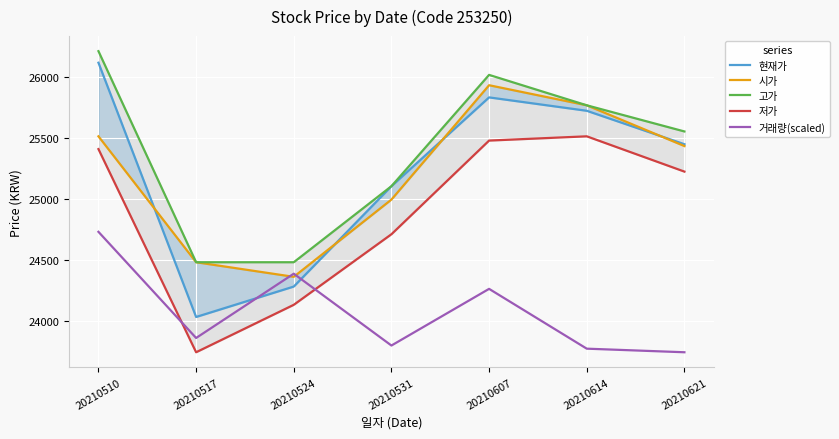

What is the average value of the 거래량(scaled) series?

24077.0